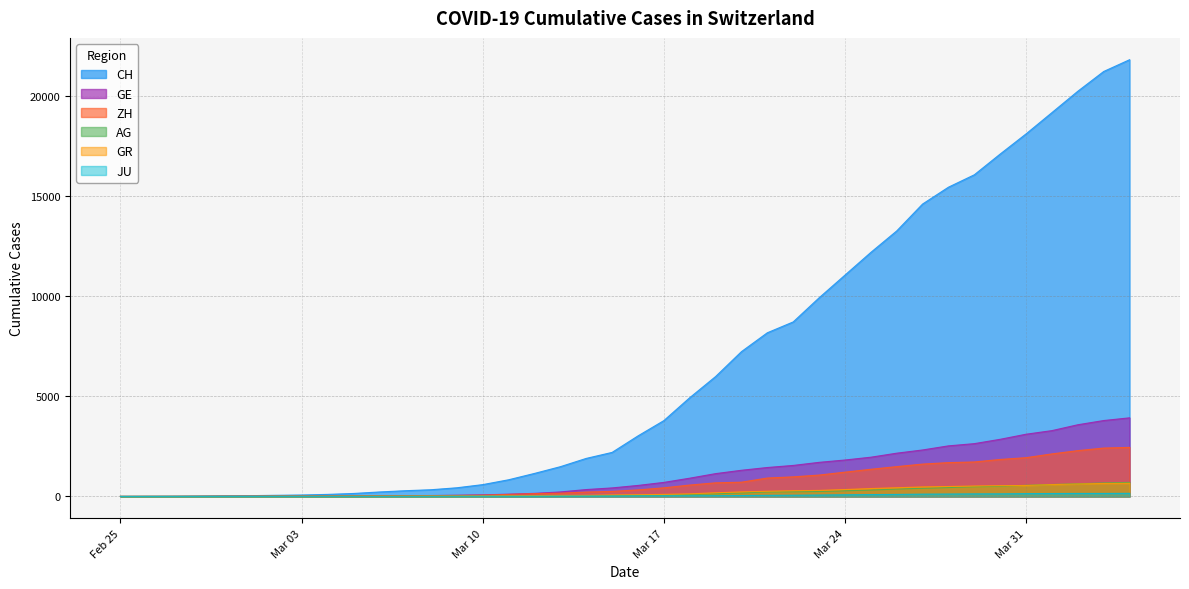

True or false: GE and ZH intersect in this chart.

True